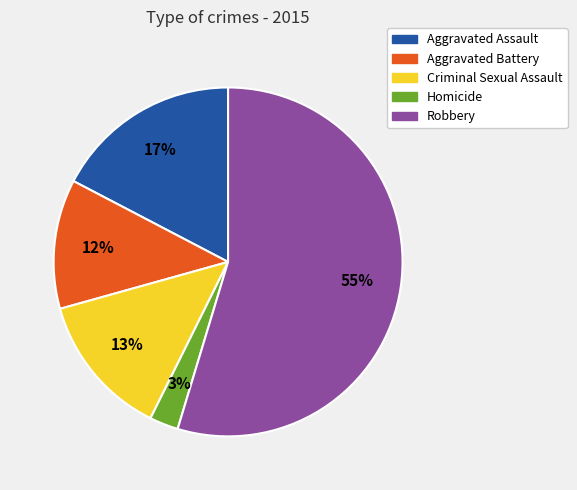

True or false: Robbery accounts for 42% of the total.

False